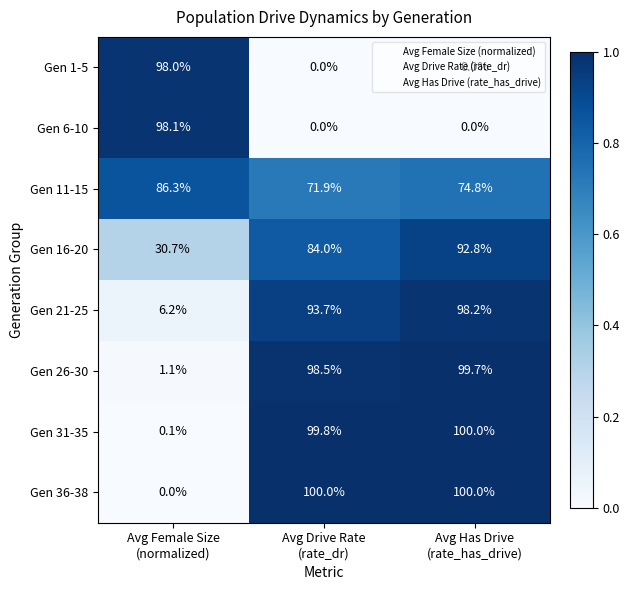

Which series has the largest total across all categories?

Gen 11-15